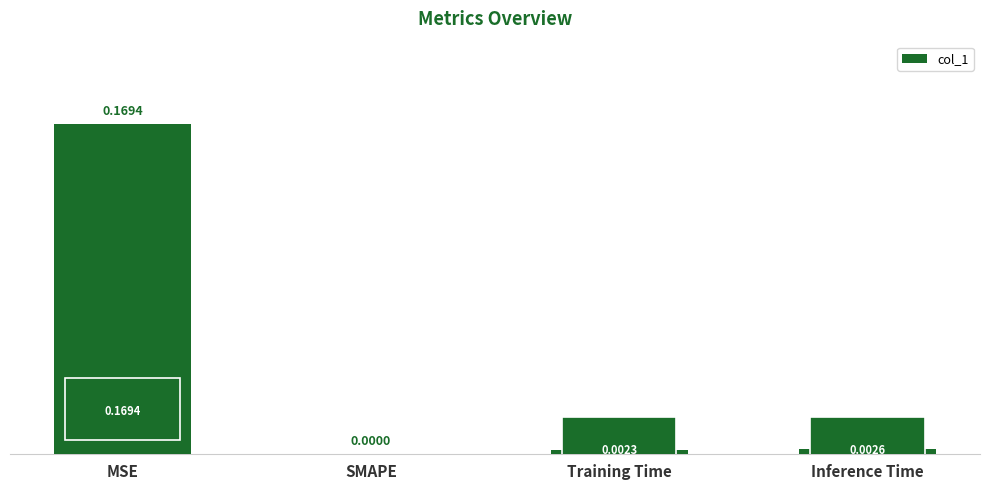

Which has a higher value, SMAPE or MSE?

MSE